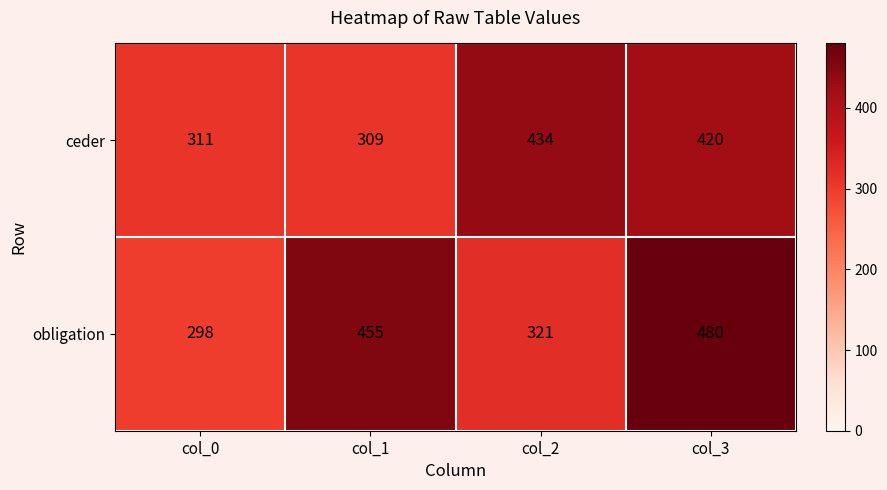

What is the sum of the obligation values at col_2 and col_3?

801